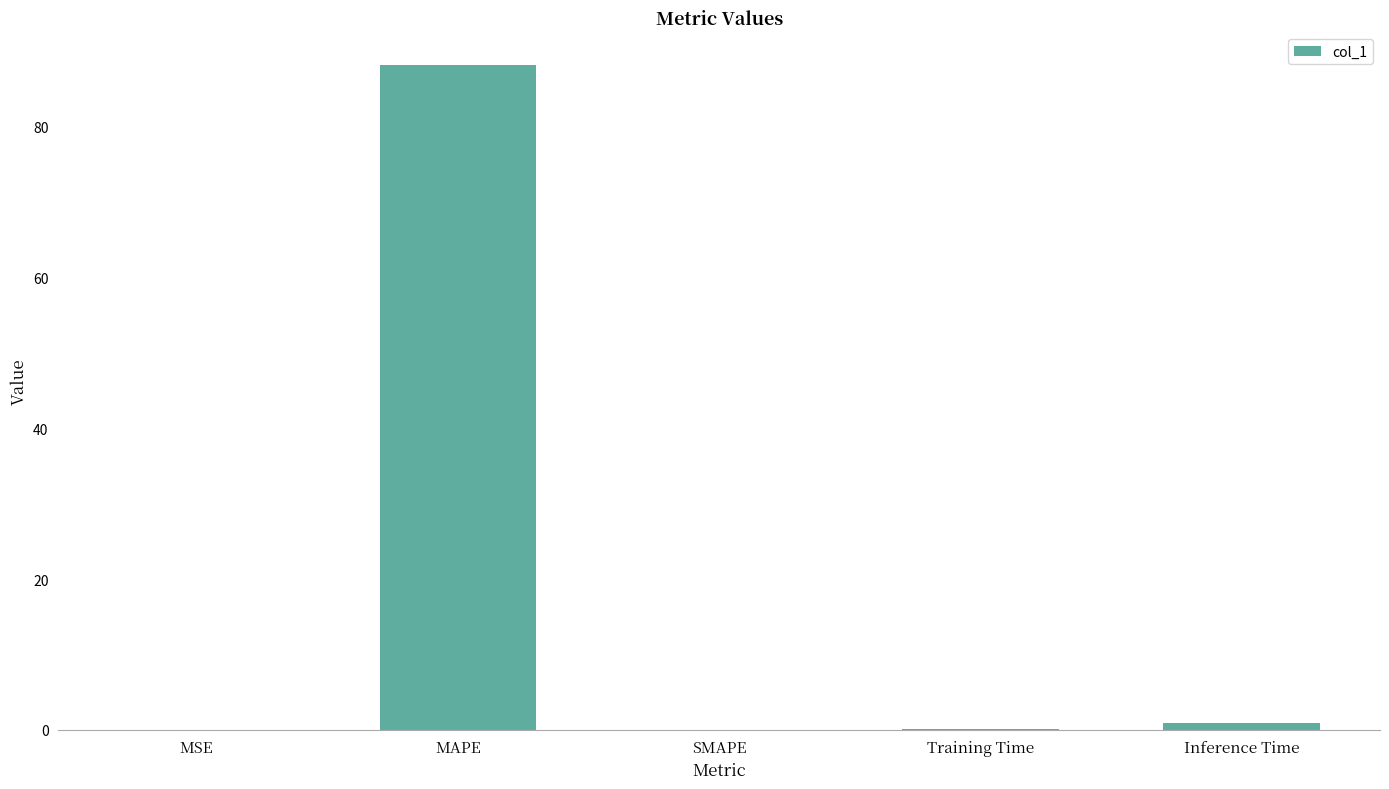

Are the bars horizontal?

No